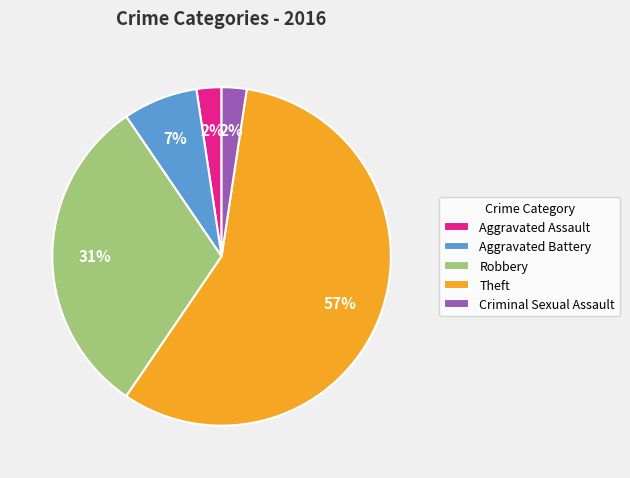

To the nearest percent, what is the difference between the Aggravated Battery and Criminal Sexual Assault slice percentages?

5%